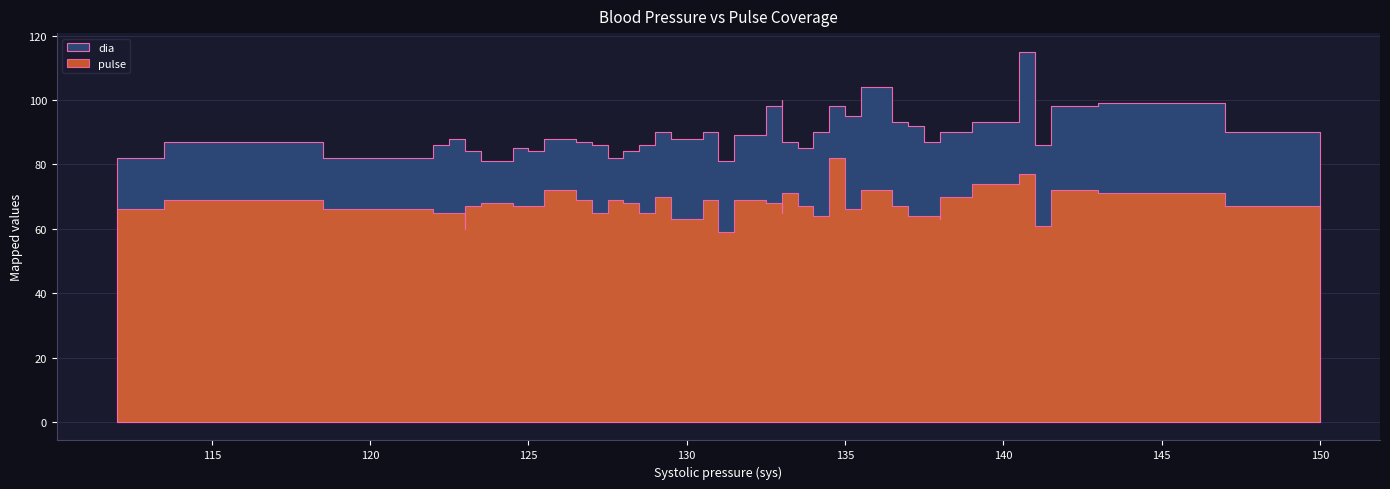

Count the number of data series in this chart.

2